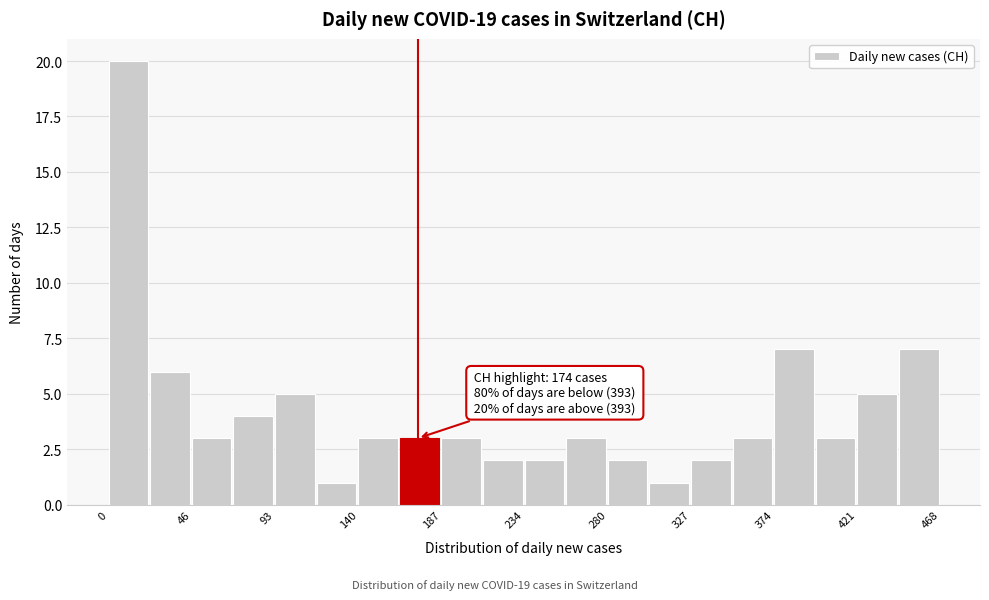

Which range on the x-axis has the tallest bar?

0 to 25